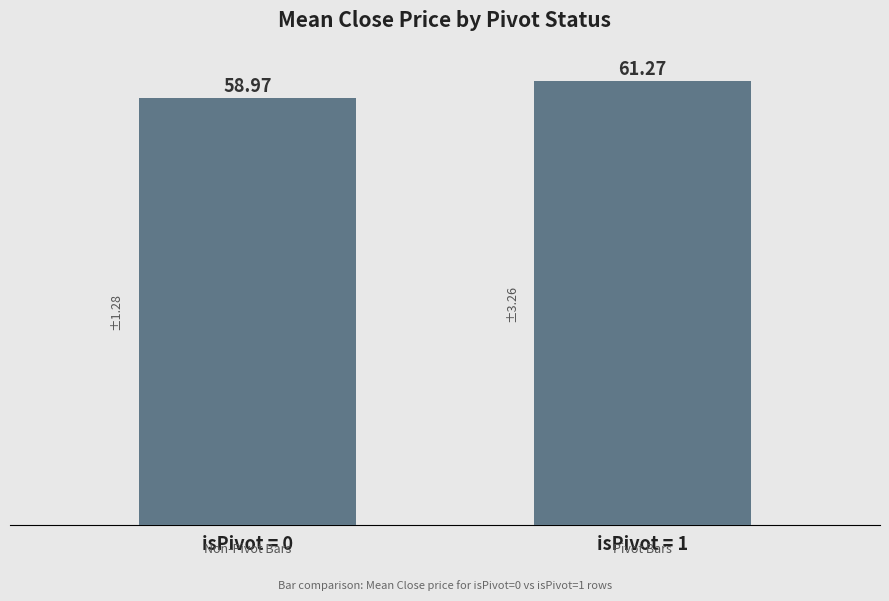

What is the sum of the values at isPivot = 0 and isPivot = 1?

120.2